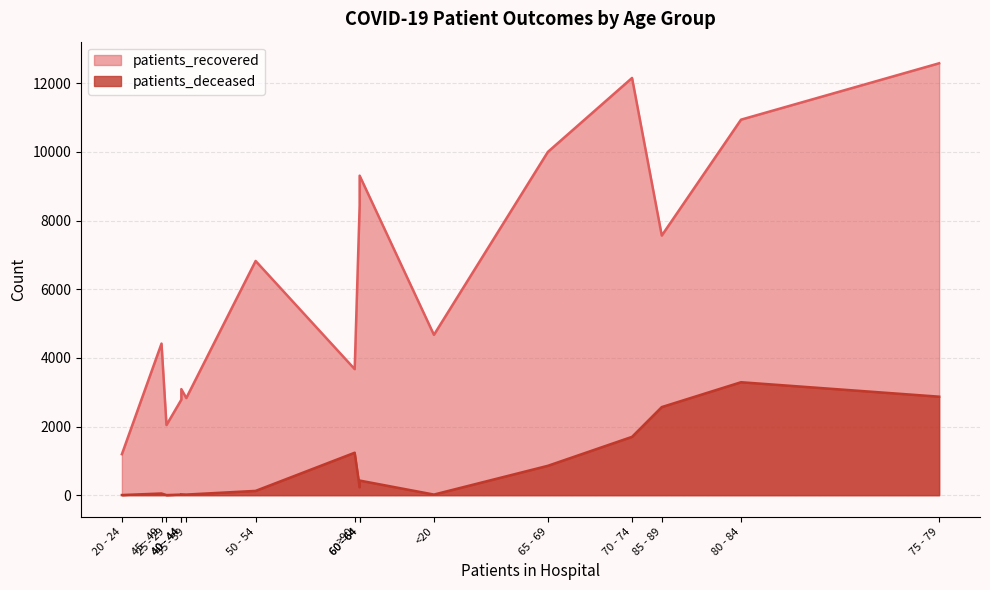

Which series changed the most between 25 - 29 and 60 - 64?

patients_recovered